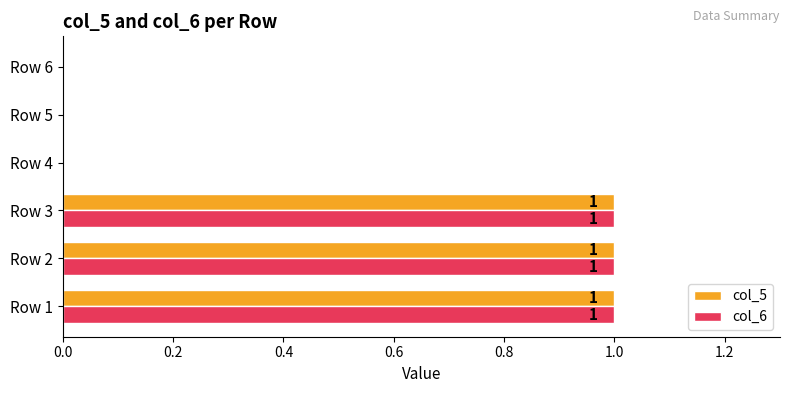

Is it true that col_5 equals 0 at Row 6?

True